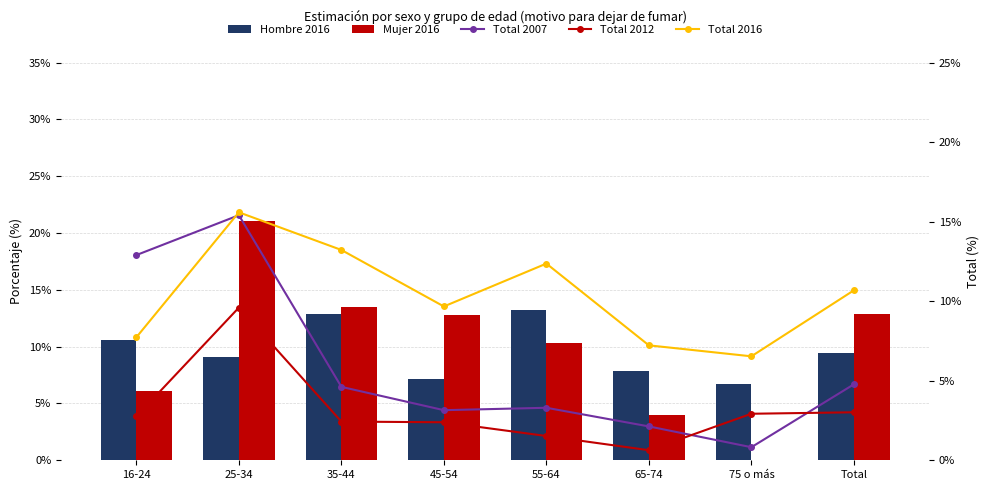

Where does the Mujer 2016 series first go above 12?

25-34